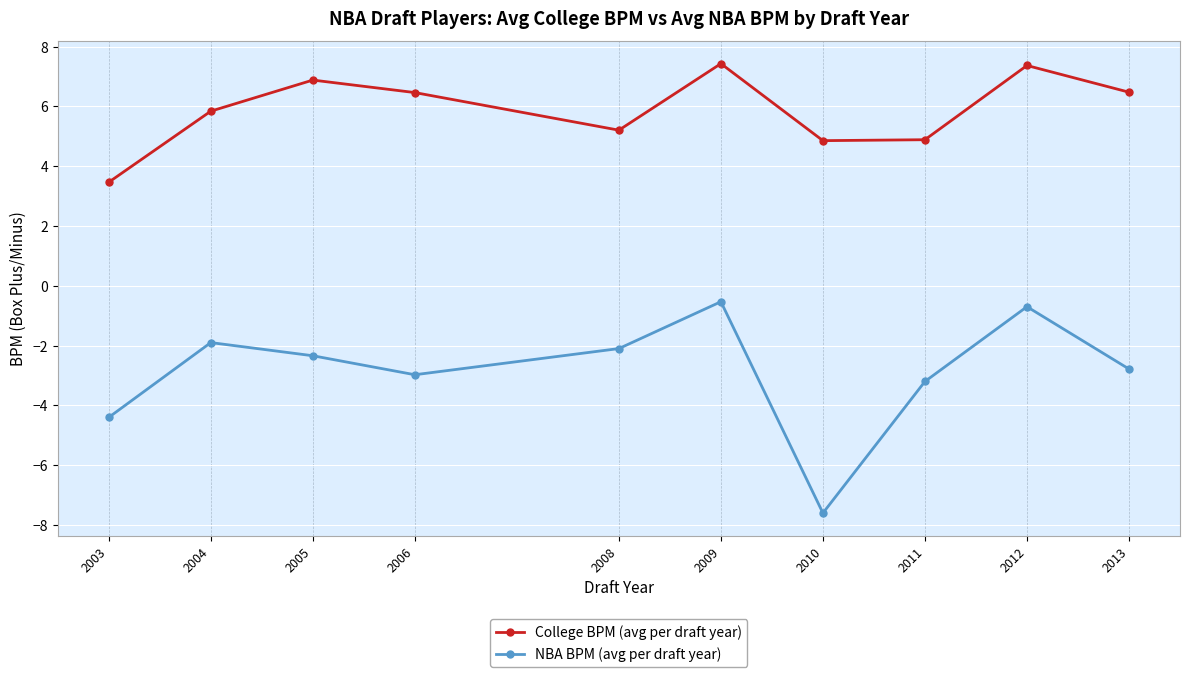

Reading left to right, list all the values displayed in this chart.

College BPM (avg per draft year): 2003=3.5	2004=5.8	2005=6.9	2006=6.5	2008=5.2	2009=7.4	2010=4.9	2011=4.9	2012=7.4	2013=6.5
NBA BPM (avg per draft year): 2003=-4.4	2004=-1.9	2005=-2.3	2006=-3.0	2008=-2.1	2009=-0.5	2010=-7.6	2011=-3.2	2012=-0.7	2013=-2.8